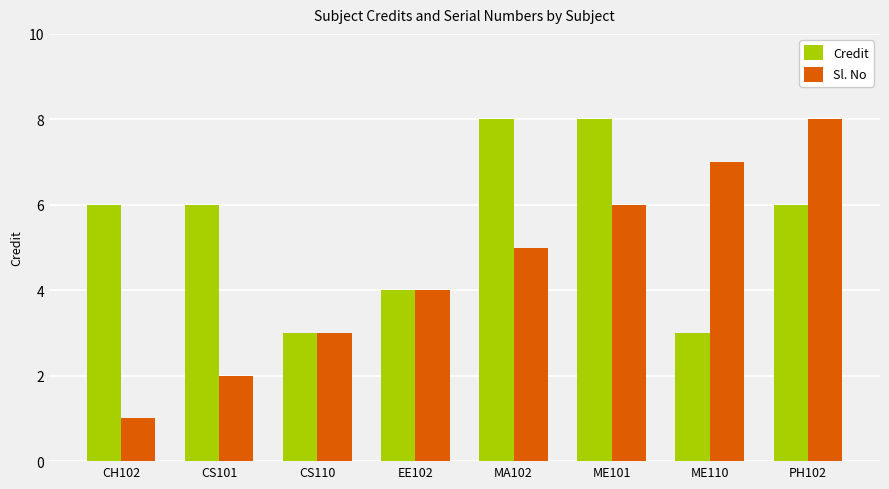

Is the value of Credit at EE102 greater than the value of Sl. No at CS110?

Yes